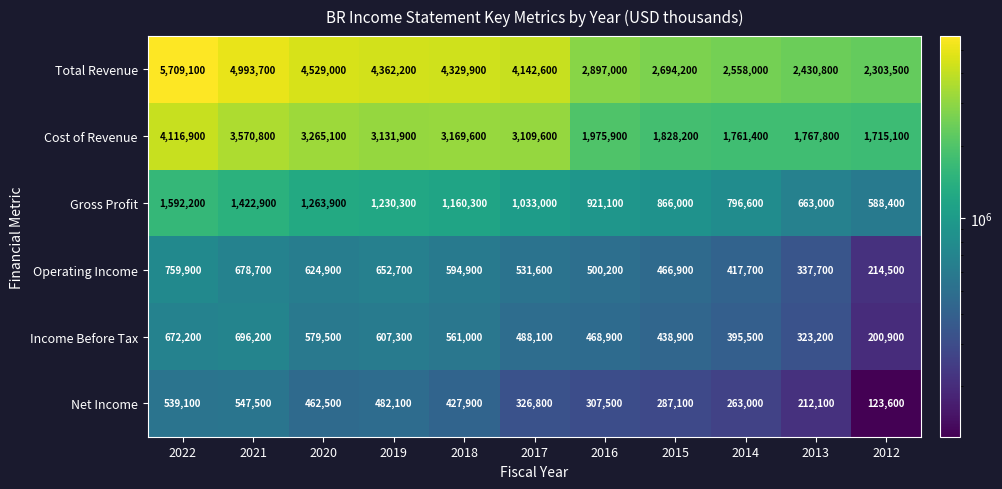

Read the Net Income value at 2022, to the nearest 10.

539100